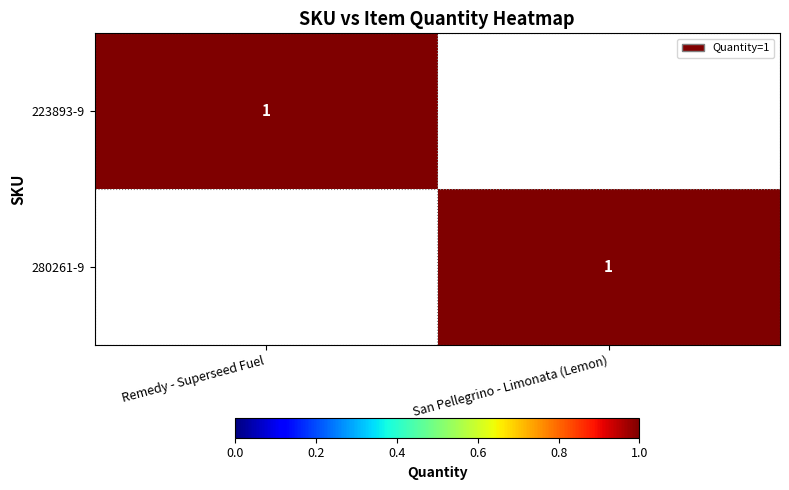

True or false: 280261-9 has a value of 0 at San Pellegrino - Limonata (Lemon).

False